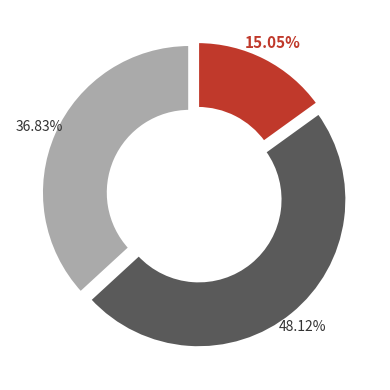

Rank the categories by value from lowest to highest.

15.05%, 36.83%, 48.12%